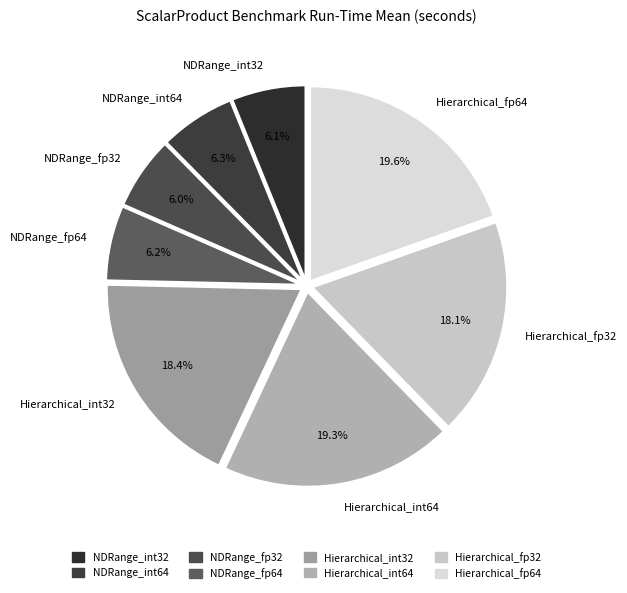

Does Hierarchical_fp64 account for over 50% of the chart?

No